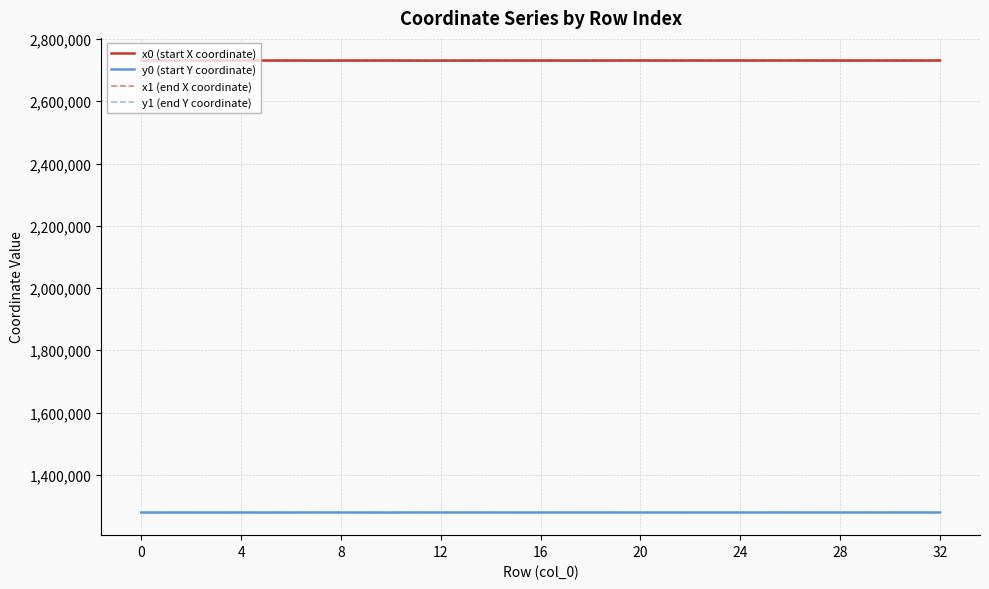

True or false: x1 (end X coordinate) and y1 (end Y coordinate) intersect in this chart.

False